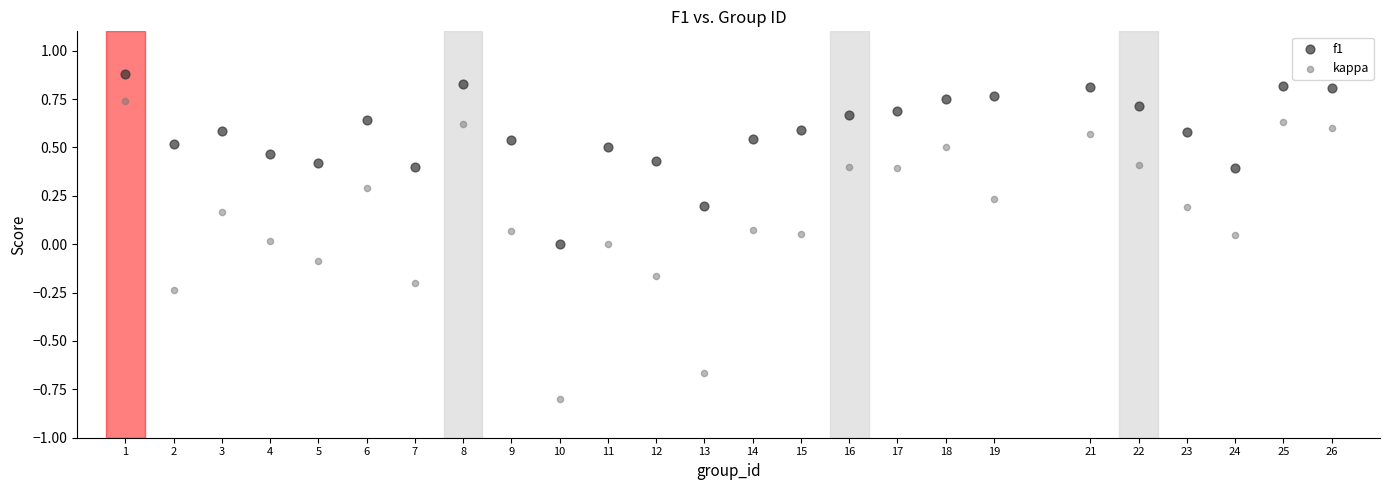

Which series reaches the minimum Y coordinate?

kappa